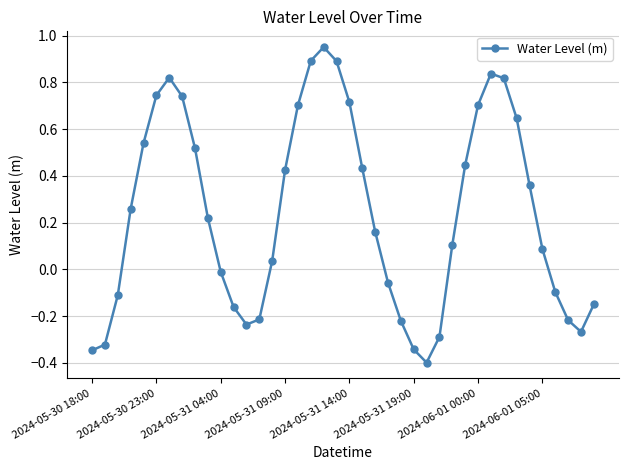

True or false: there are more than 2 points higher than both neighbors.

True